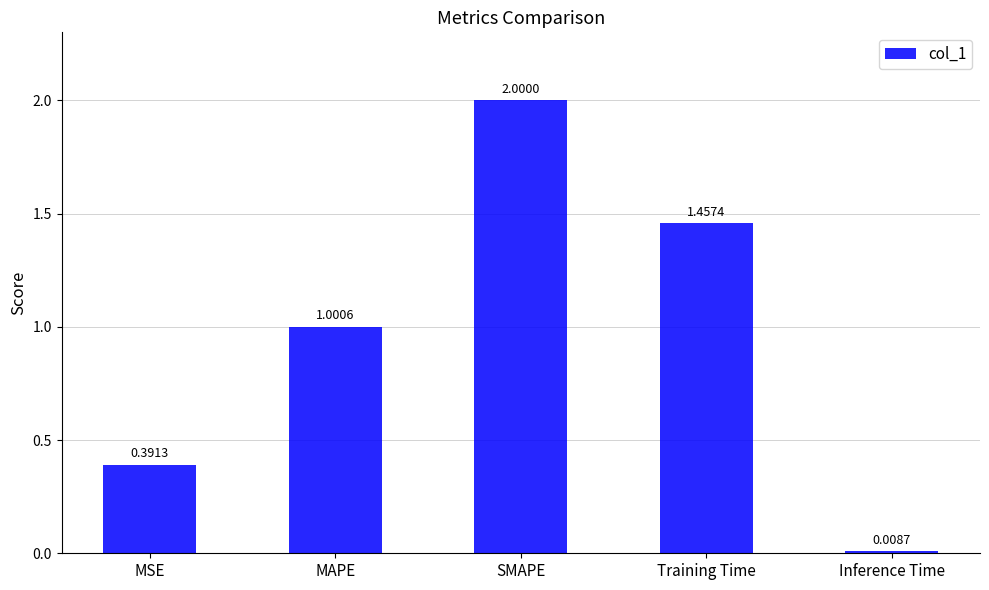

Which label corresponds to the largest value in the chart?

SMAPE